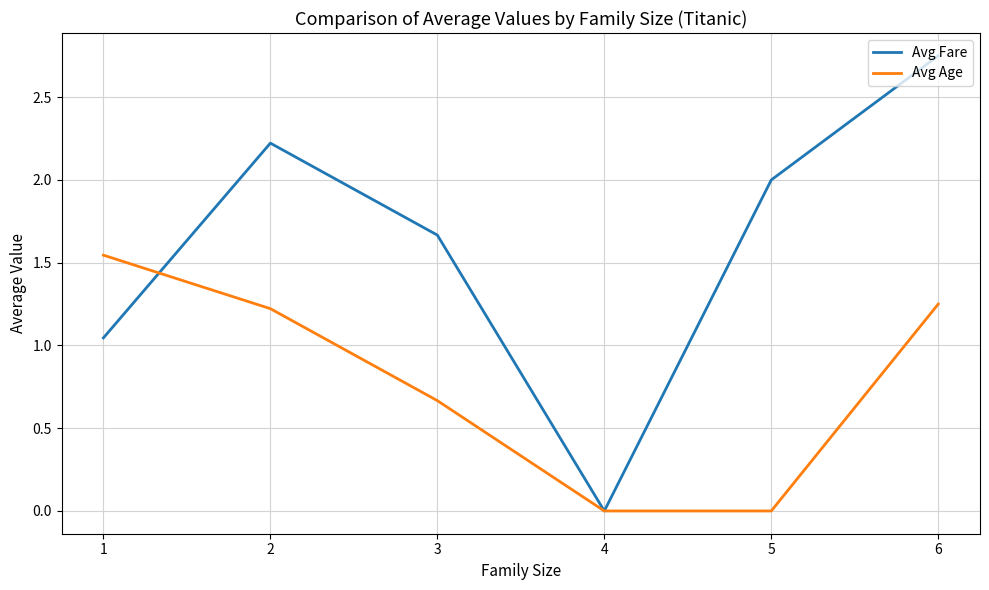

Which series has the largest range (max minus min)?

Avg Fare